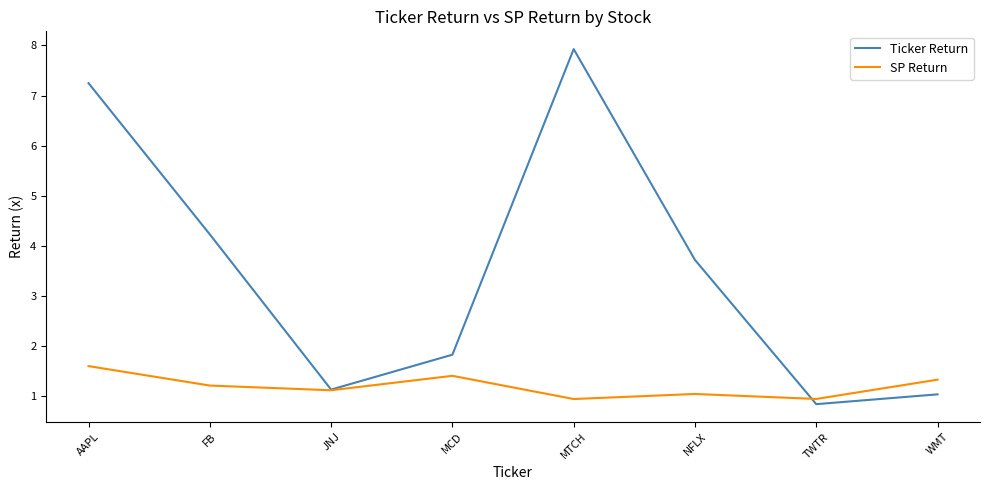

What is the minimum value for SP Return?

0.9